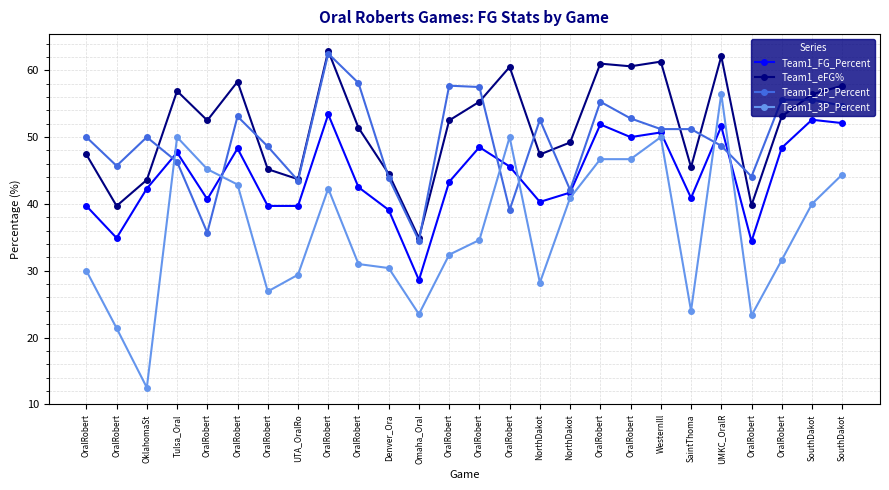

How many values in the Team1_3P_Percent series are below 34?

13